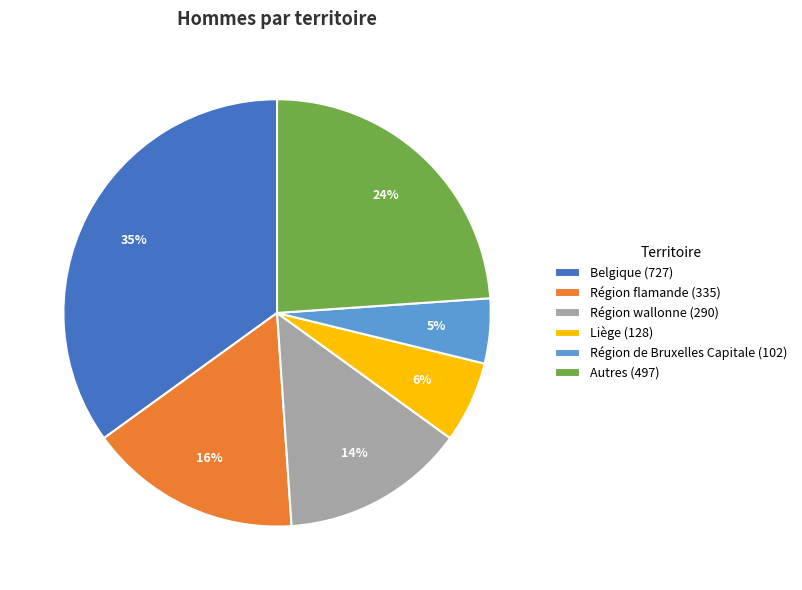

Do Région de Bruxelles Capitale (102) and Région wallonne (290) together represent more than half of the pie?

No